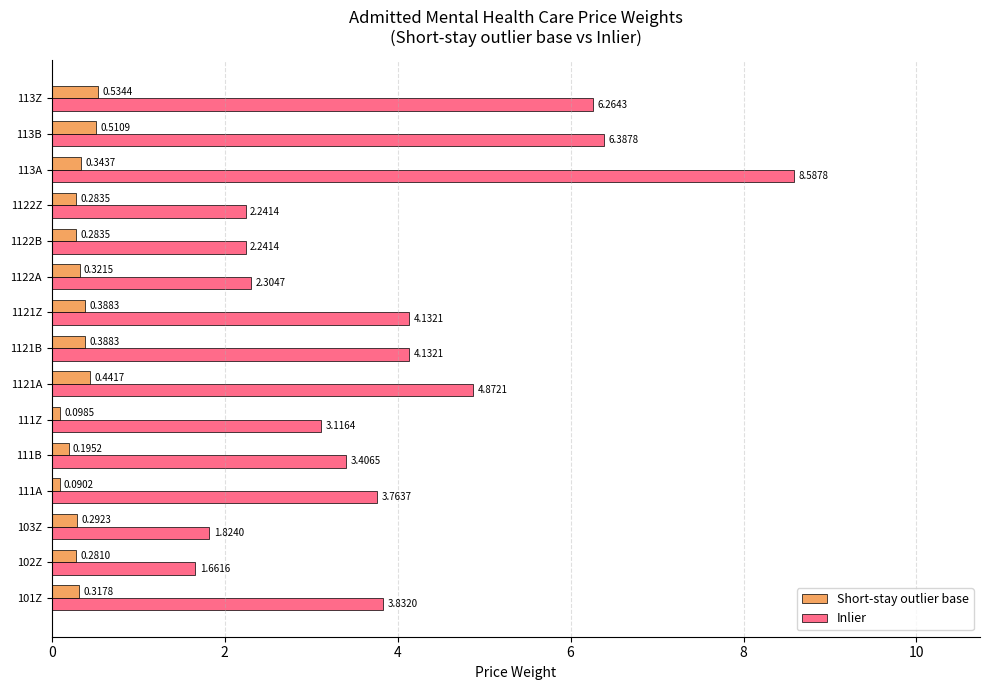

Count the number of categories in the chart.

15